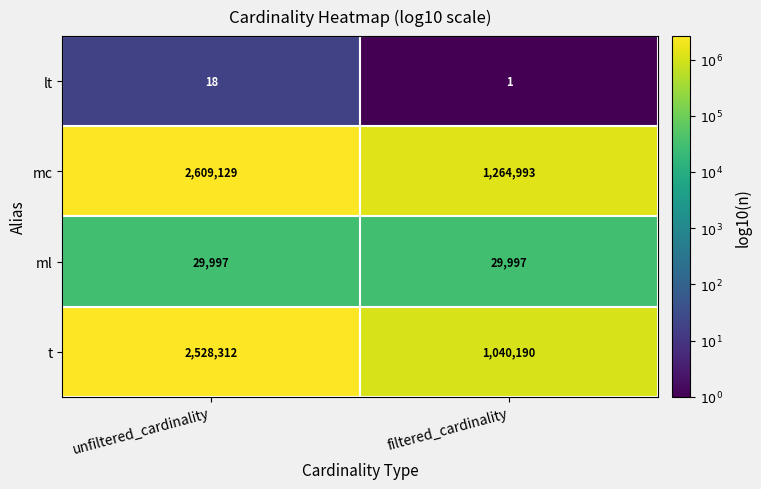

What is the difference between the t values at filtered_cardinality and unfiltered_cardinality?

1488122